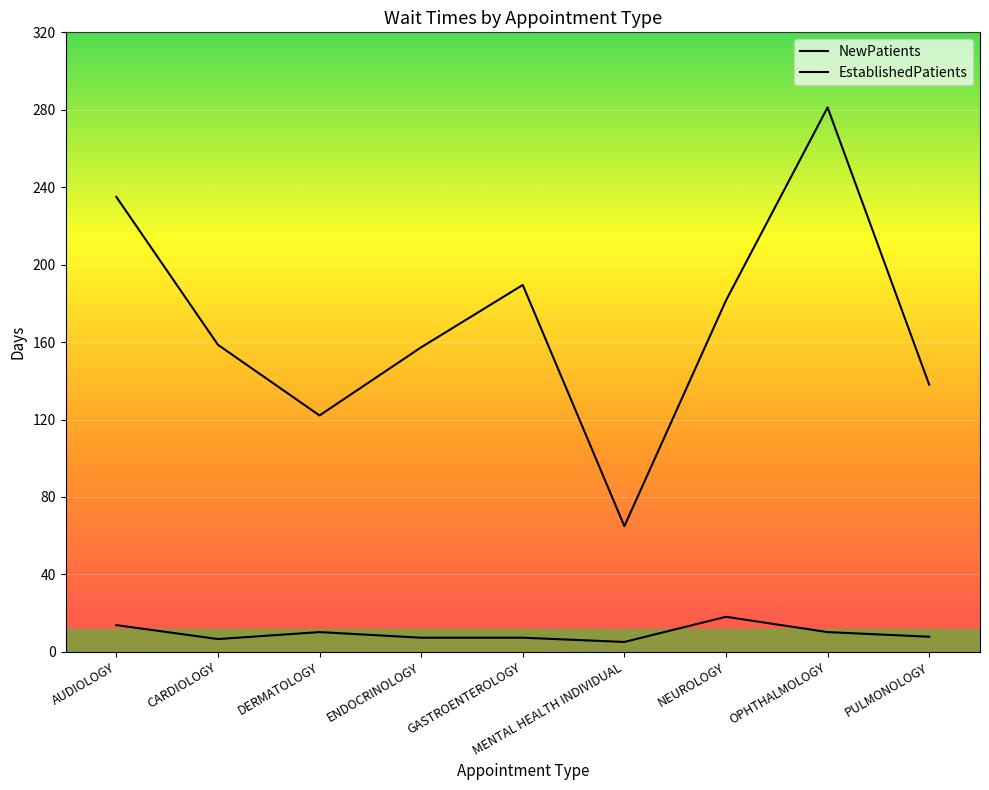

What is the highest value of the NewPatients series?

281.2